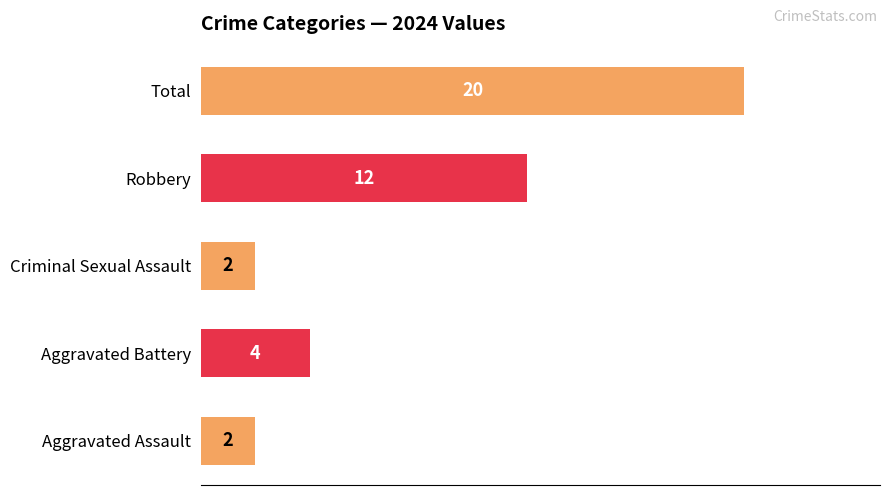

How many values are between 2 and 12?

4